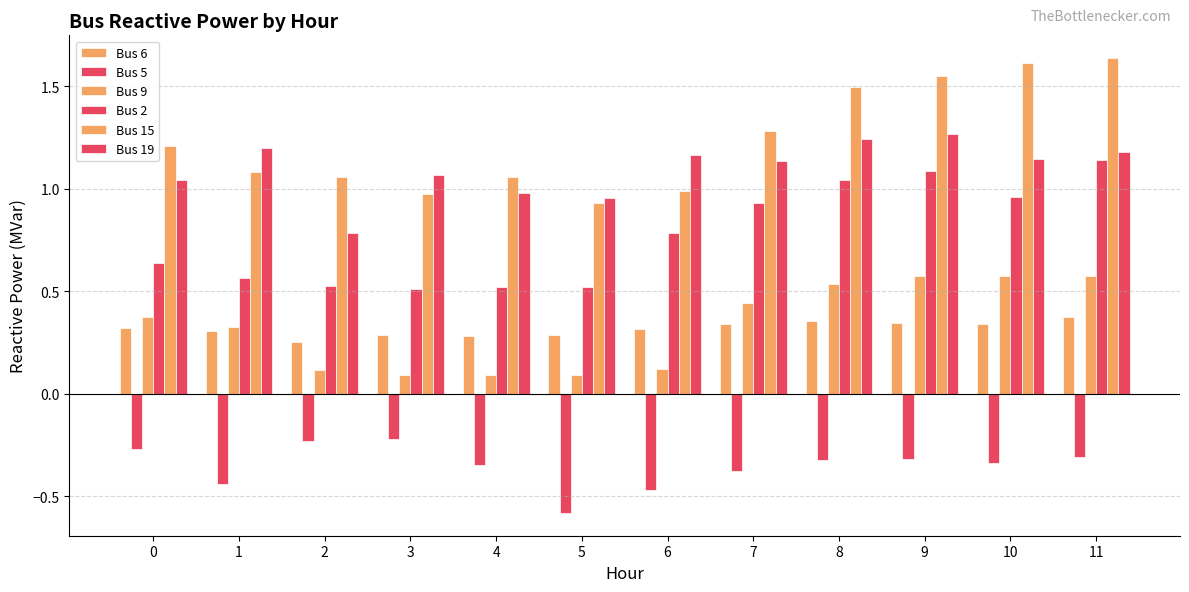

What is the total value across all series at 6?

2.9